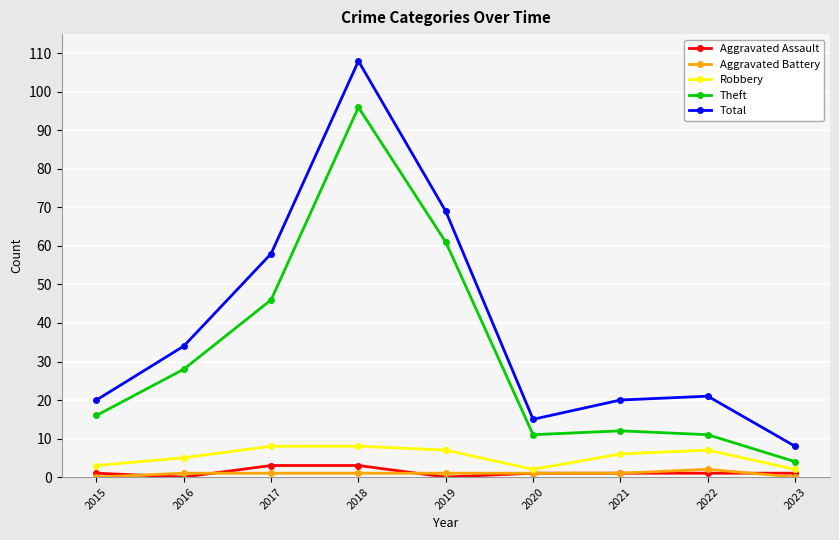

How many data points in Robbery are less than 6?

4